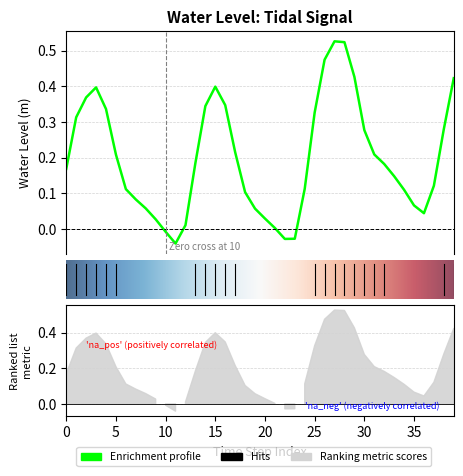

The value at 2022-12-12 08:00 is 0.1. True or false?

False